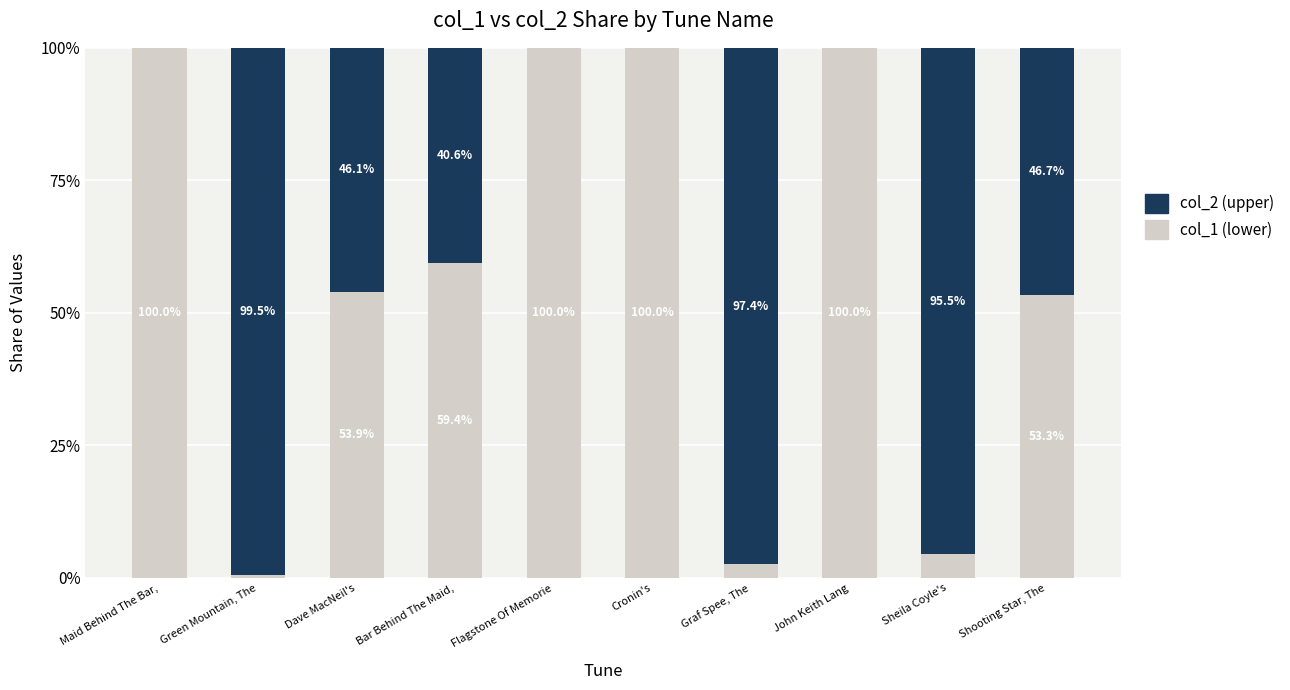

What are all the series names shown in the legend?

col_2 (upper), col_1 (lower)